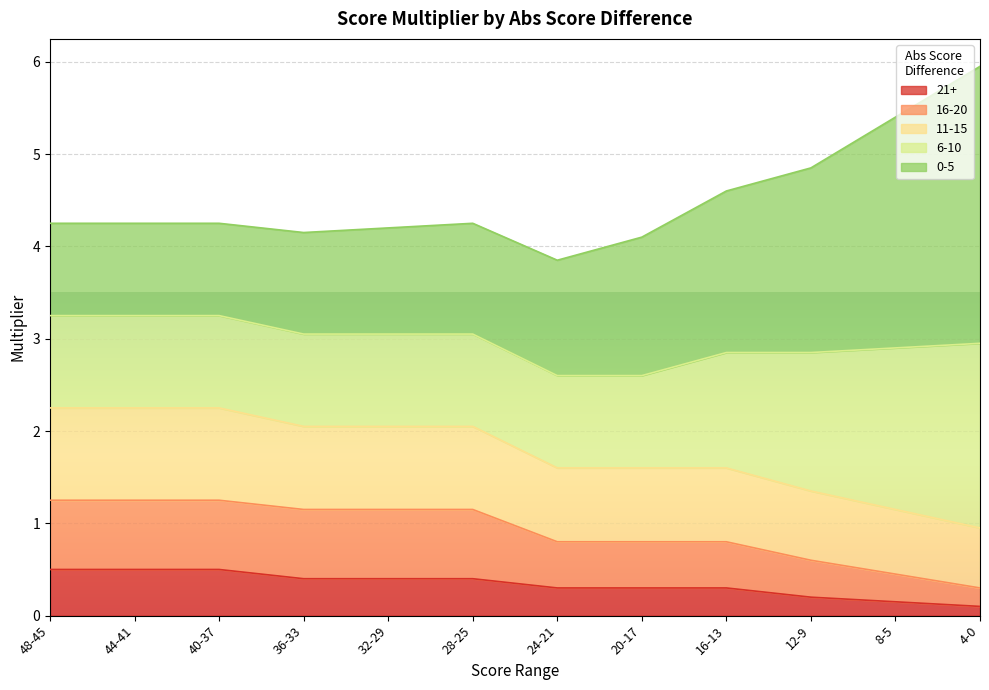

How many lines are shown in the chart?

5